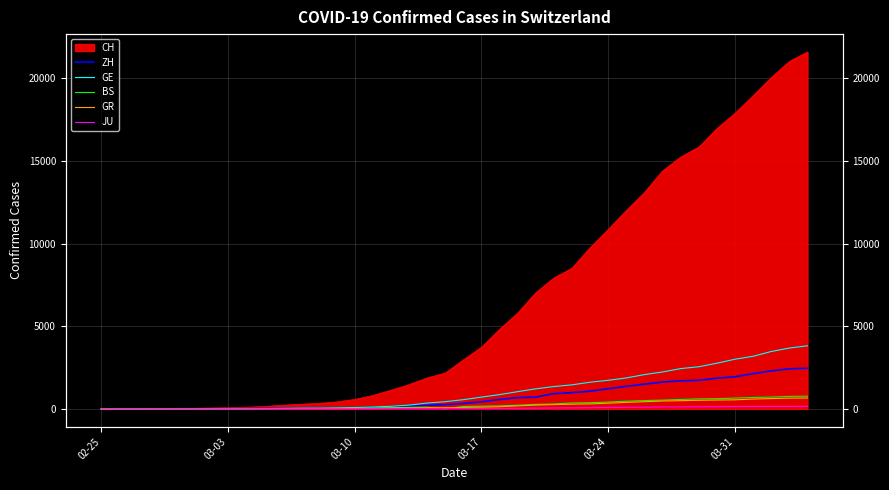

What is the difference between the maximum and minimum values in the BS series?

767